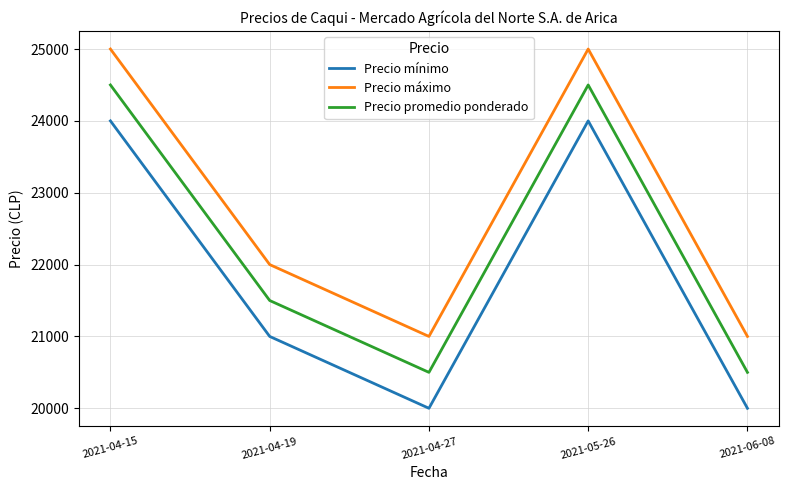

Rank the series by their average value, from lowest to highest.

Precio mínimo, Precio promedio ponderado, Precio máximo